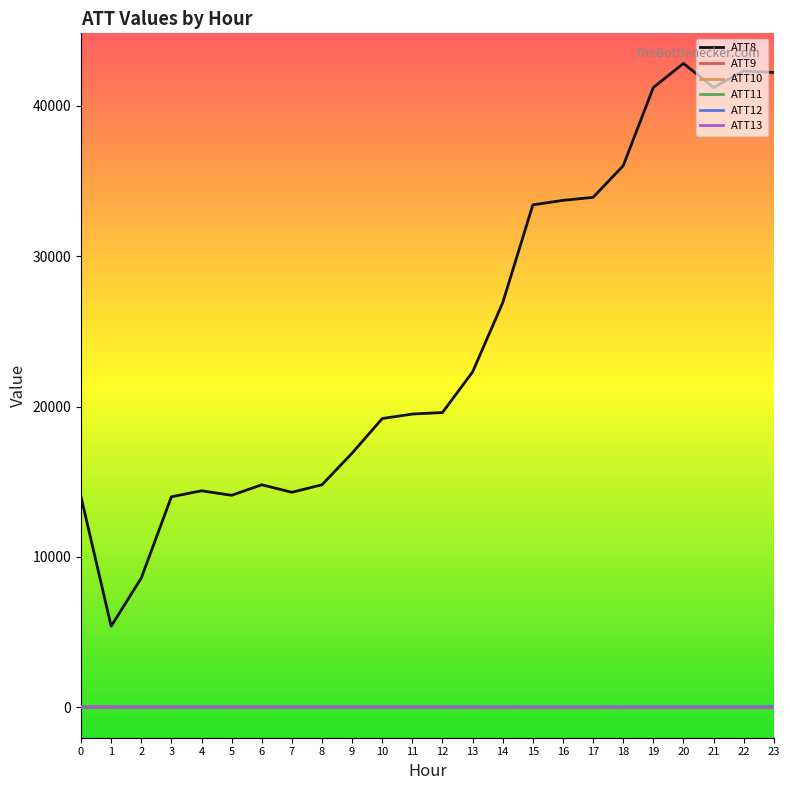

What is the difference between the highest and lowest values at 11?

19510.0